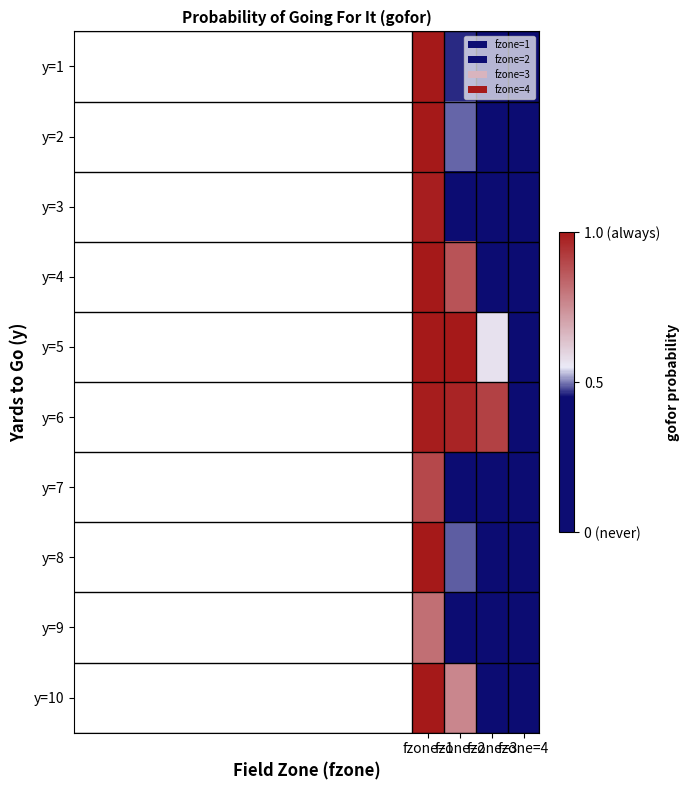

At how many categories does at least one series exceed 0?

4